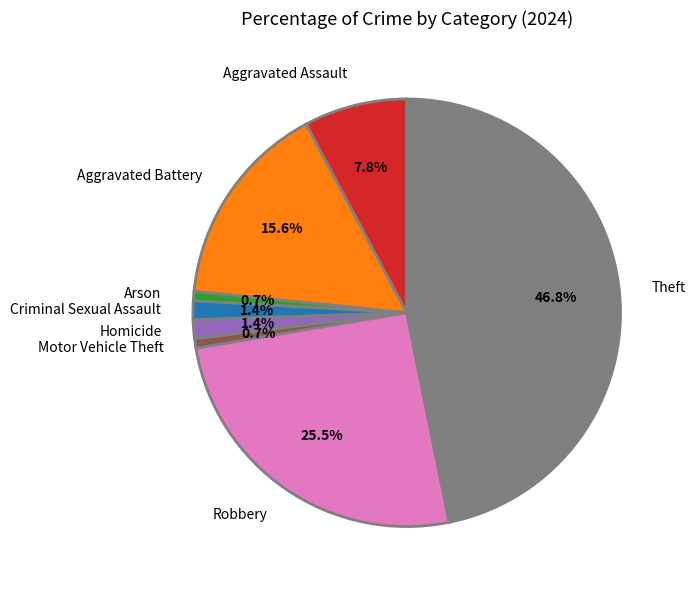

Which has a higher value, Aggravated Battery or Theft?

Theft